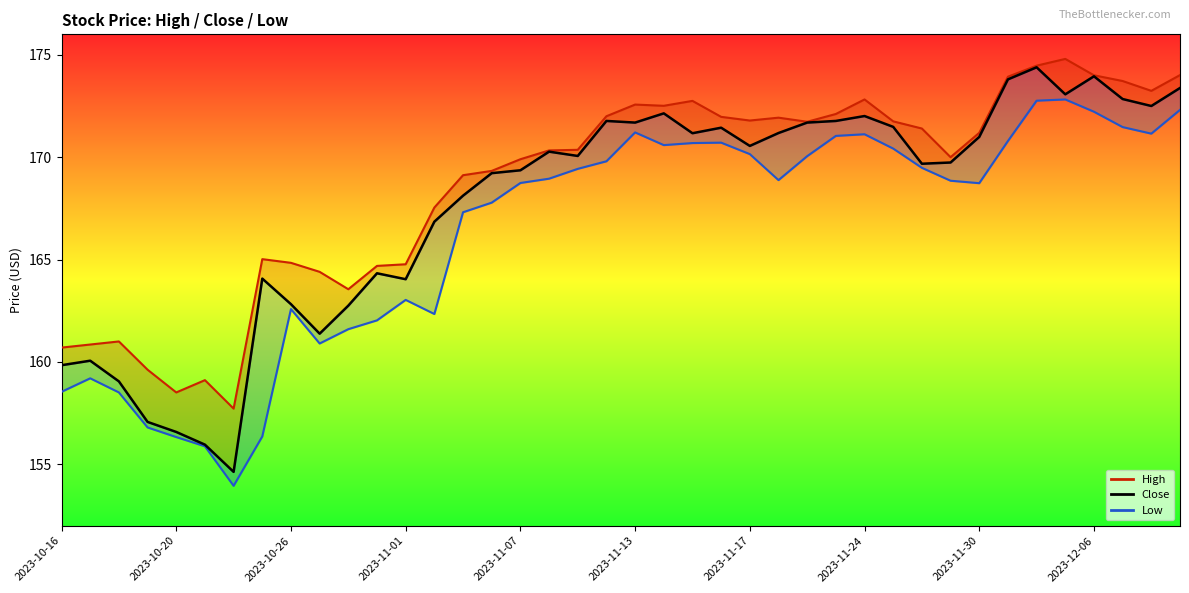

What is the difference between the maximum and minimum values?

19.8